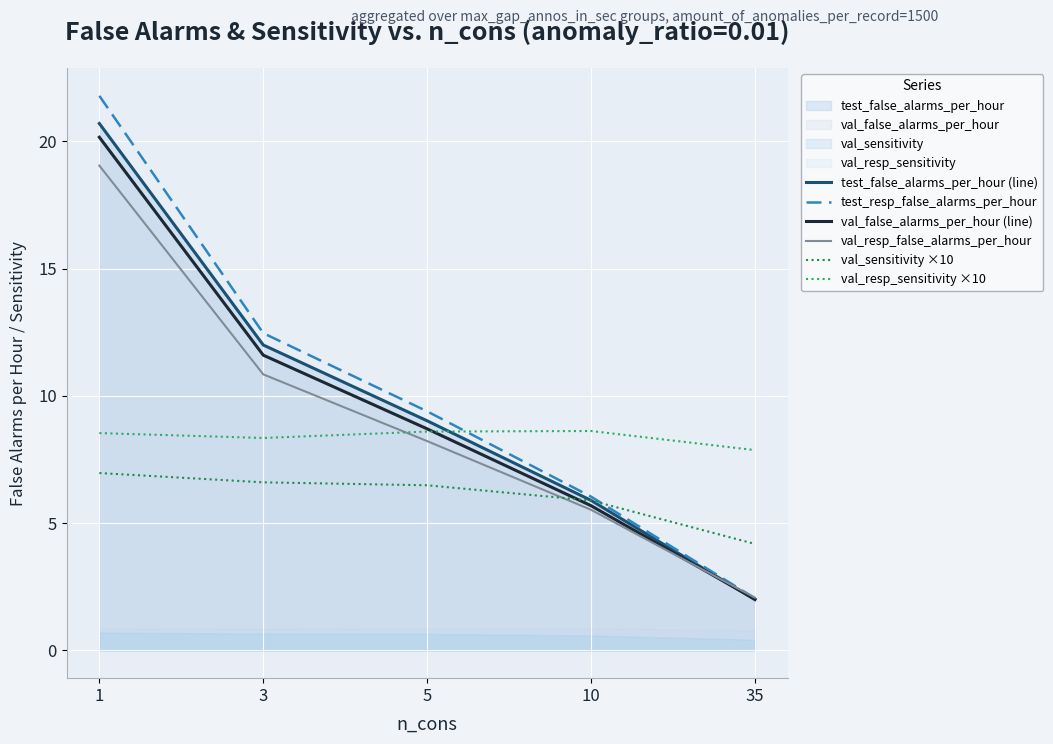

True or false: test_resp_false_alarms_per_hour has a value of 19.3 at 3.

False